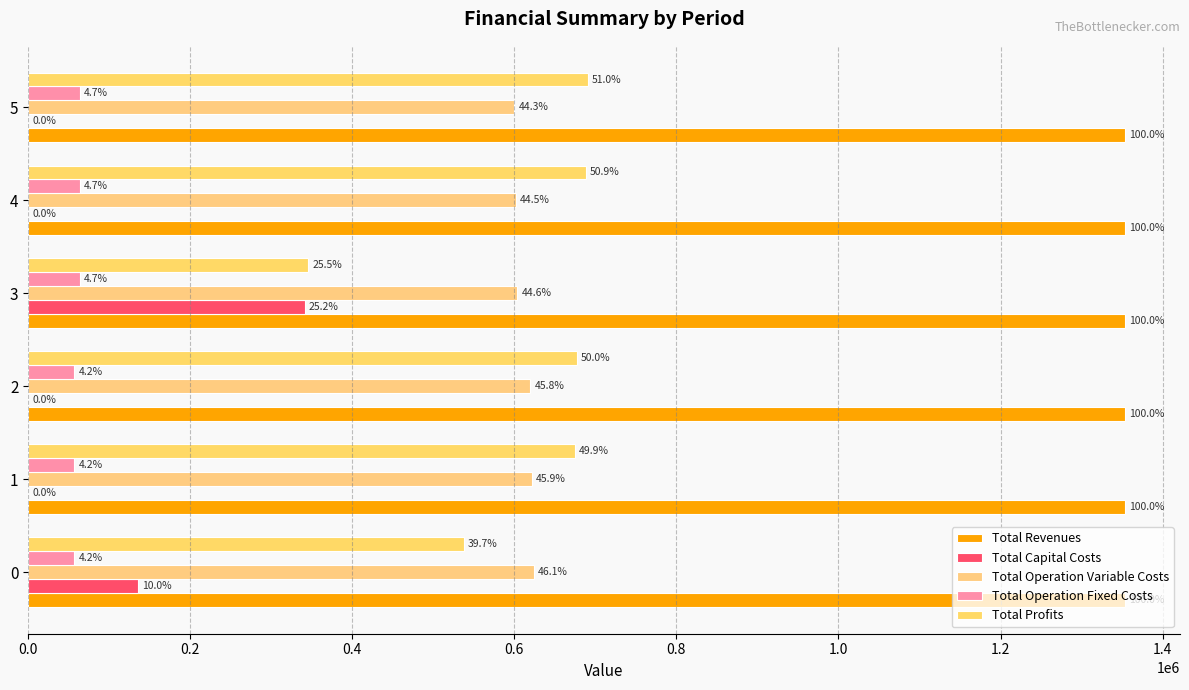

Are the bars grouped side by side (vs. stacked)?

Yes